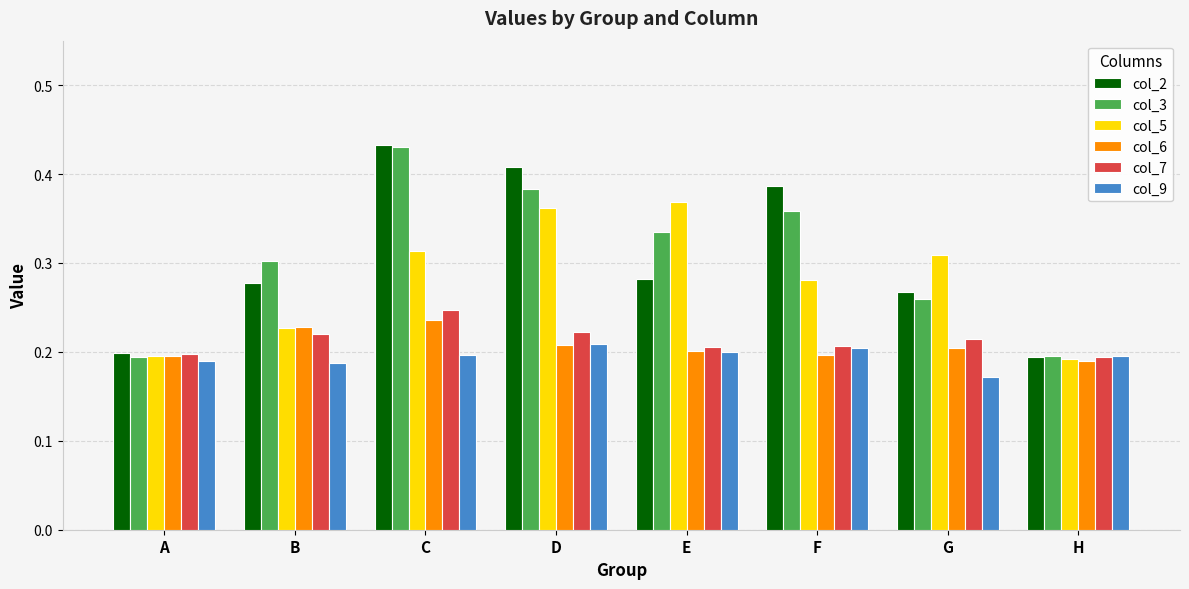

What are all the series names shown in the legend?

col_2, col_3, col_5, col_6, col_7, col_9